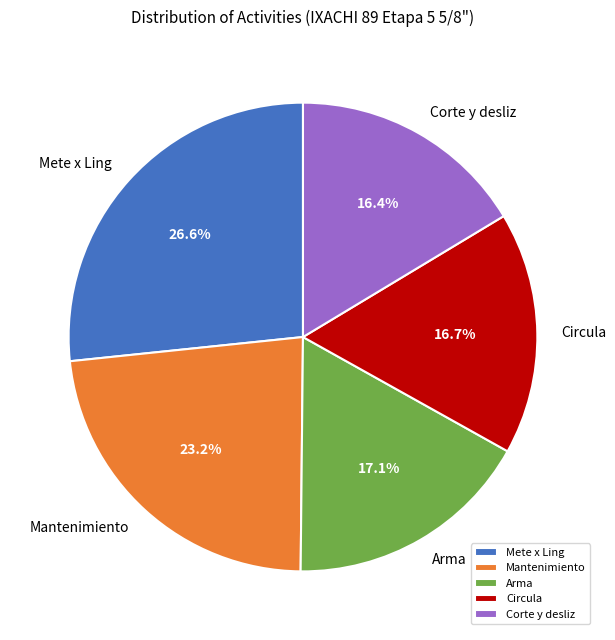

What is the ratio of the value at Arma to the value at Circula?

1.0